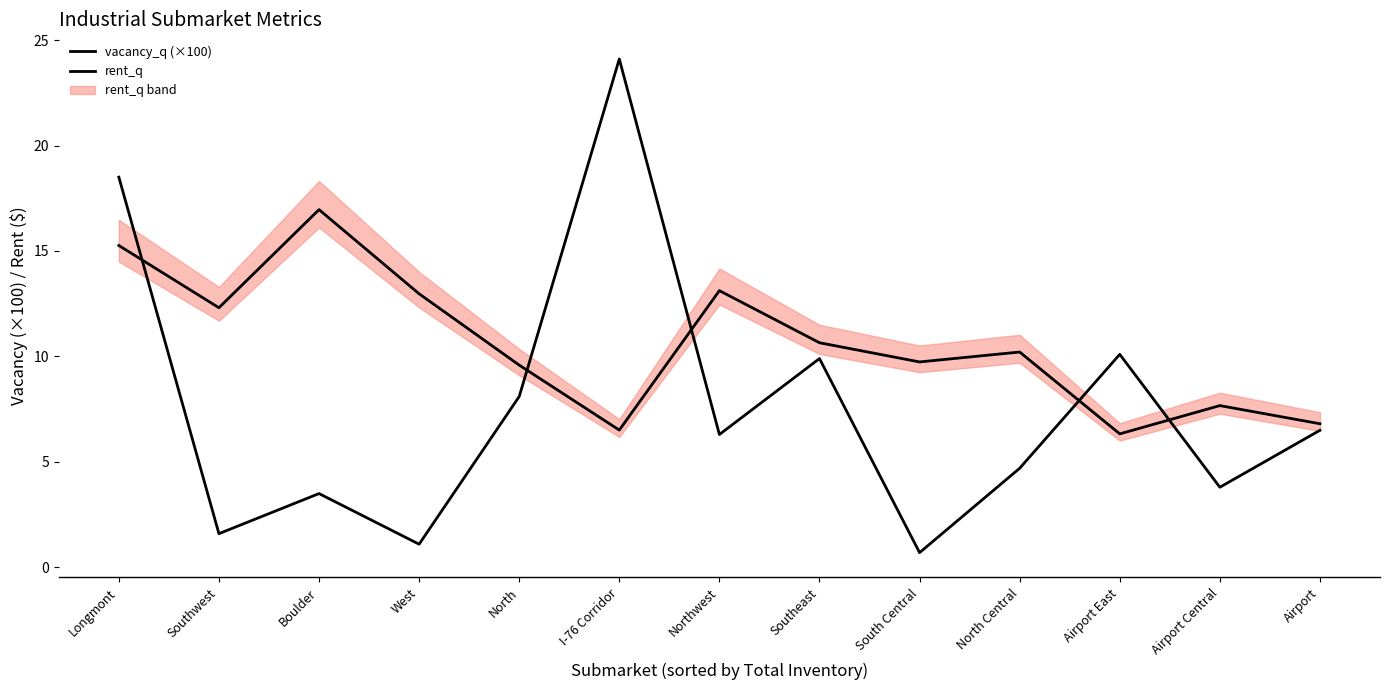

Reading left to right, what are all the values shown in this chart?

vacancy_q (×100): Longmont=18.5	Southwest=1.6	Boulder=3.5	West=1.1	North=8.1	I-76 Corridor=24.1	Northwest=6.3	Southeast=9.9	South Central=0.7	North Central=4.7	Airport East=10.1	Airport Central=3.8	Airport=6.5
rent_q: Longmont=15.3	Southwest=12.3	Boulder=17.0	West=13.0	North=9.6	I-76 Corridor=6.5	Northwest=13.1	Southeast=10.7	South Central=9.7	North Central=10.2	Airport East=6.3	Airport Central=7.7	Airport=6.8